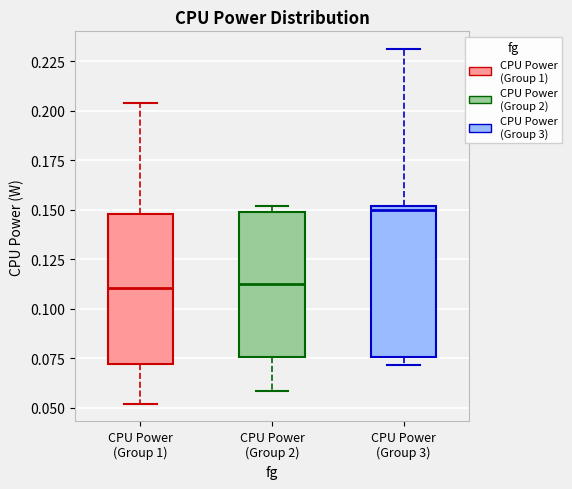

Reading left to right, transcribe this box plot: for each box, give where its median line is, the range the box spans, and where its two whiskers end, as read against the y-axis. The values are not printed on the chart, so give them approximately, as read against the axis.

CPU Power (Group 1): median 0.110, box 0.070 to 0.150, whiskers 0.050 to 0.205
CPU Power (Group 2): median 0.115, box 0.075 to 0.150, whiskers 0.060 to 0.150 (just above the box's upper edge)
CPU Power (Group 3): median 0.150 (just below the box's upper edge), box 0.075 to 0.150, whiskers 0.070 to 0.230